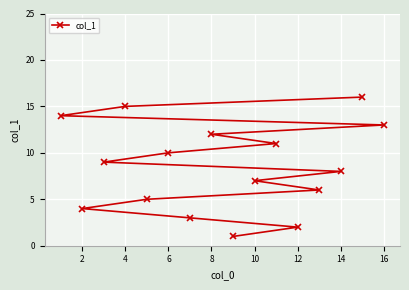

What is the approximate value at 14, to the nearest 10?

10